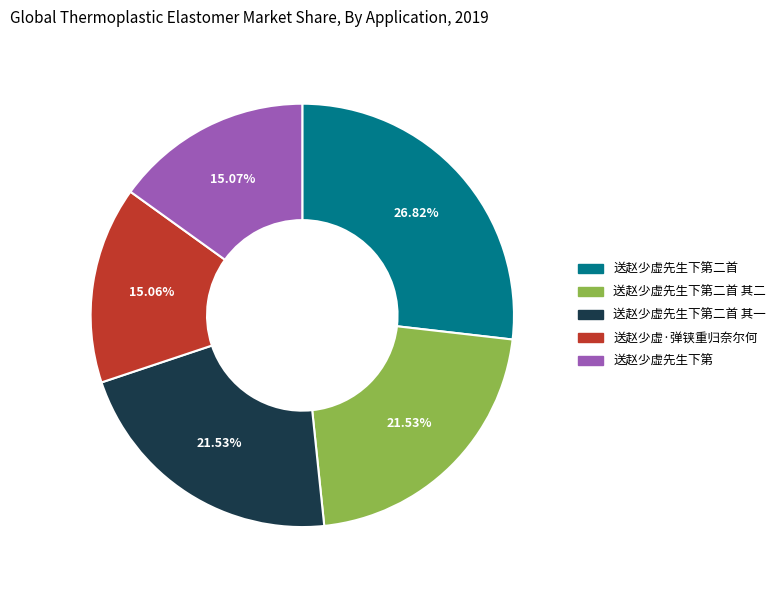

Does any single category account for the majority?

No